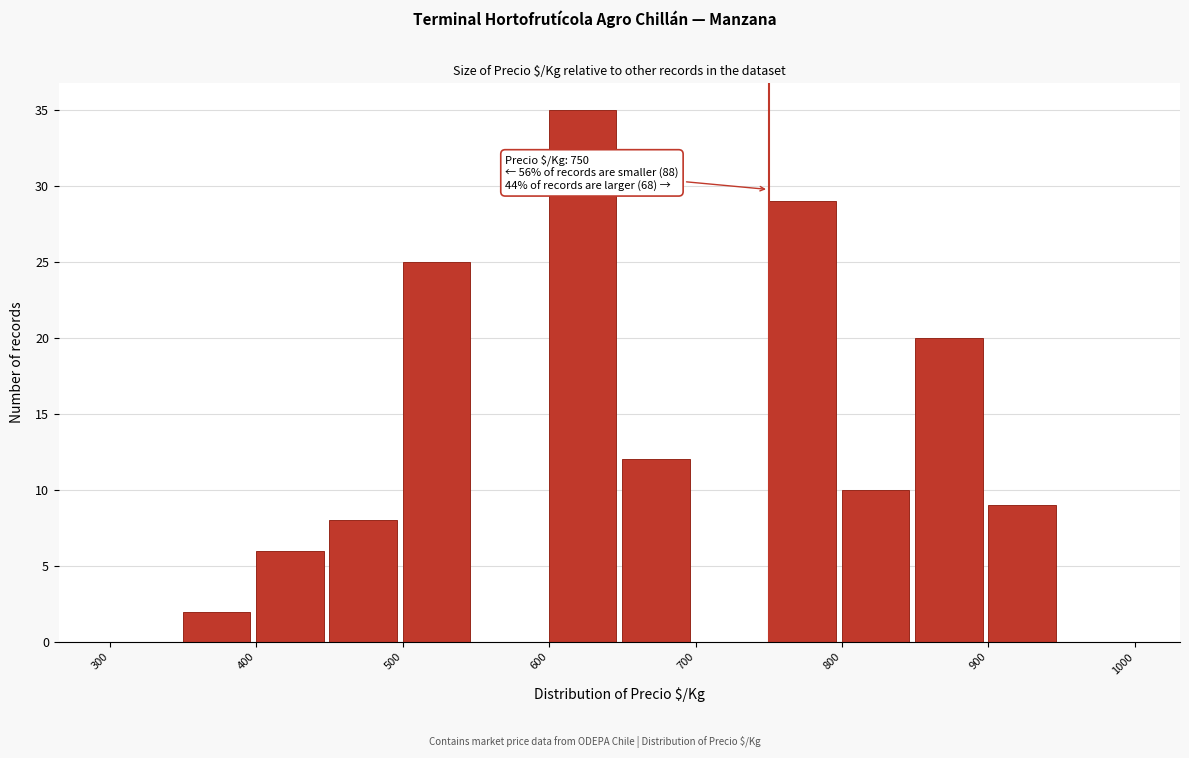

Which range on the x-axis has the tallest bar?

600 to 650